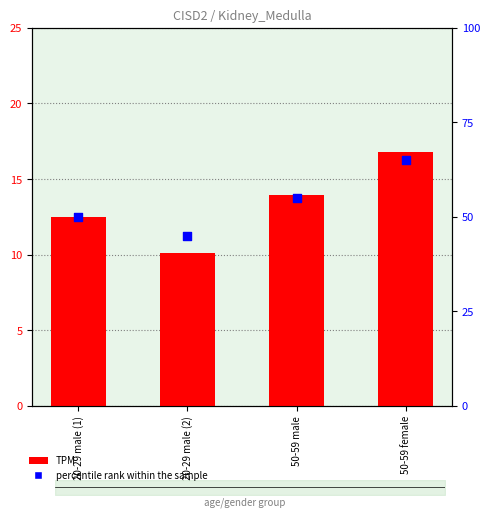

At which category is the sum across all series the highest?

50-59 female